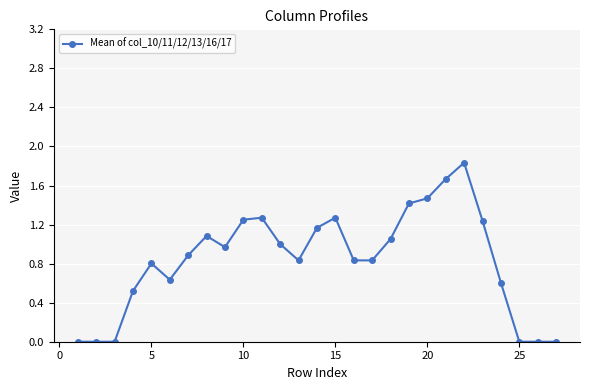

True or false: there are more than 1 points higher than both neighbors.

True